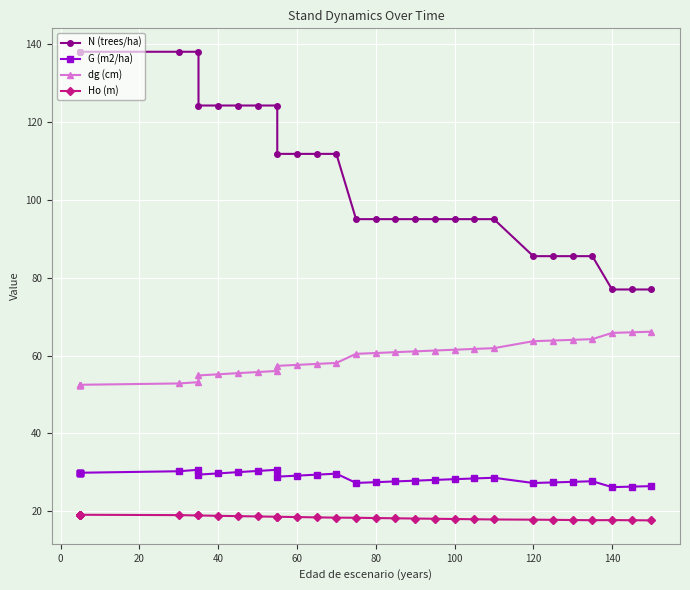

Which series has the largest range (max minus min)?

N (trees/ha)